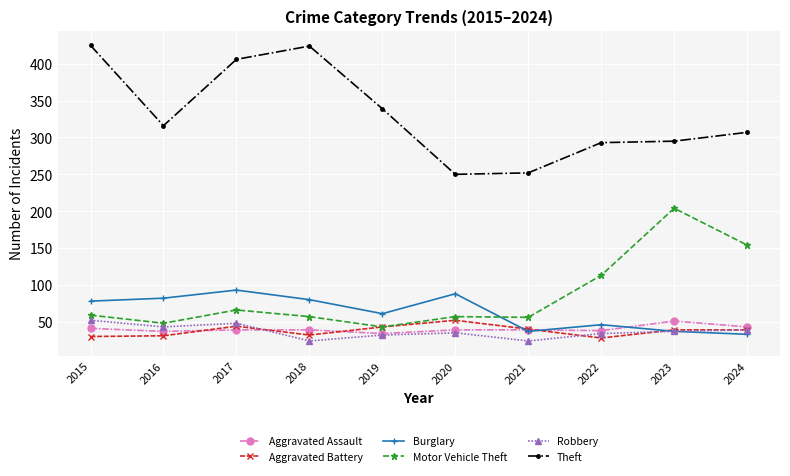

True or false: Aggravated Battery has more than 1 points higher than both neighbors.

True